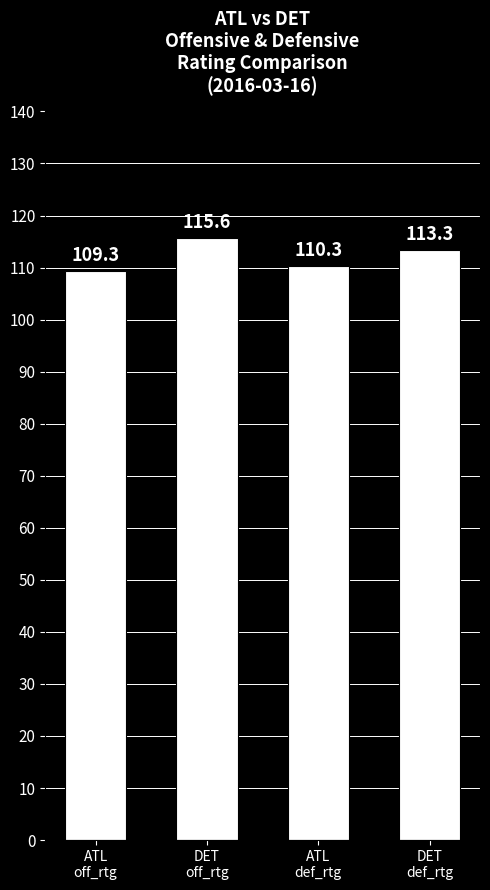

How many values exceed 113?

2